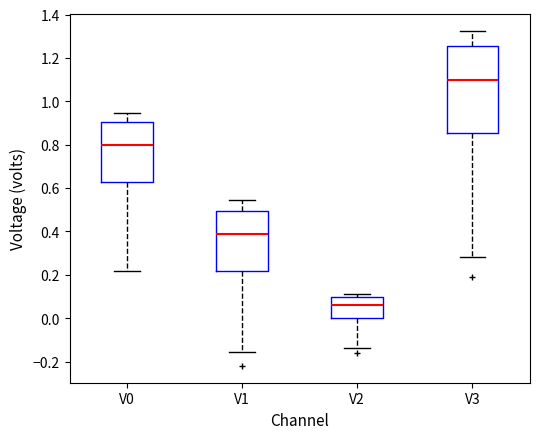

Reading left to right, transcribe this box plot: for each box, give where its median line is, the range the box spans, and where its two whiskers end, as read against the y-axis. The values are not printed on the chart, so give them approximately, as read against the axis.

V0: median 0.80, box 0.62 to 0.90, whiskers 0.22 to 0.94
V1: median 0.38, box 0.22 to 0.50, whiskers -0.16 to 0.54
V2: median 0.06, box 0.00 to 0.10, whiskers -0.14 to 0.10 (just above the box's upper edge)
V3: median 1.10, box 0.86 to 1.26, whiskers 0.28 to 1.32